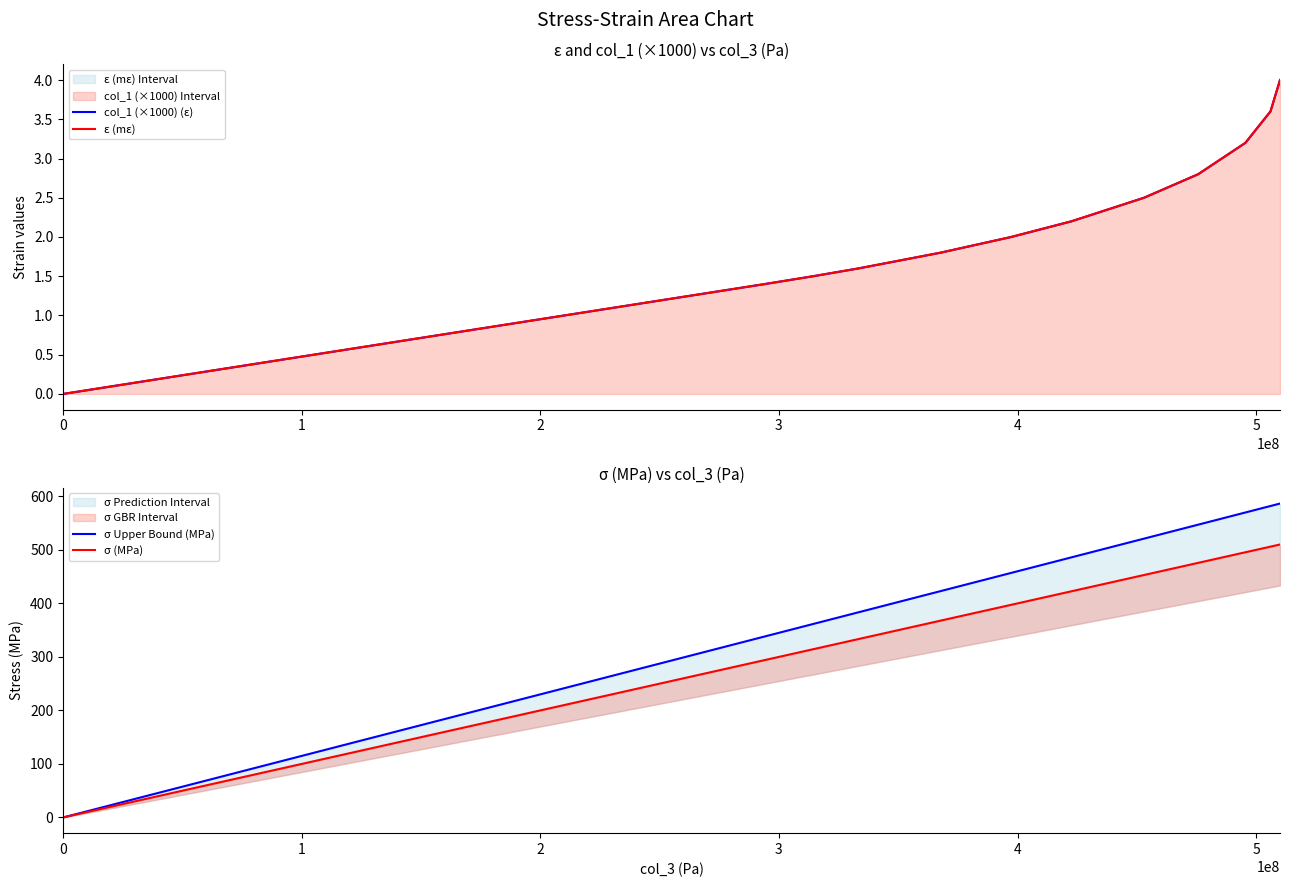

At 4, list the series in order from smallest to largest.

col_1 (×1000) (ε), ε (mε), σ (MPa), σ Upper Bound (MPa)